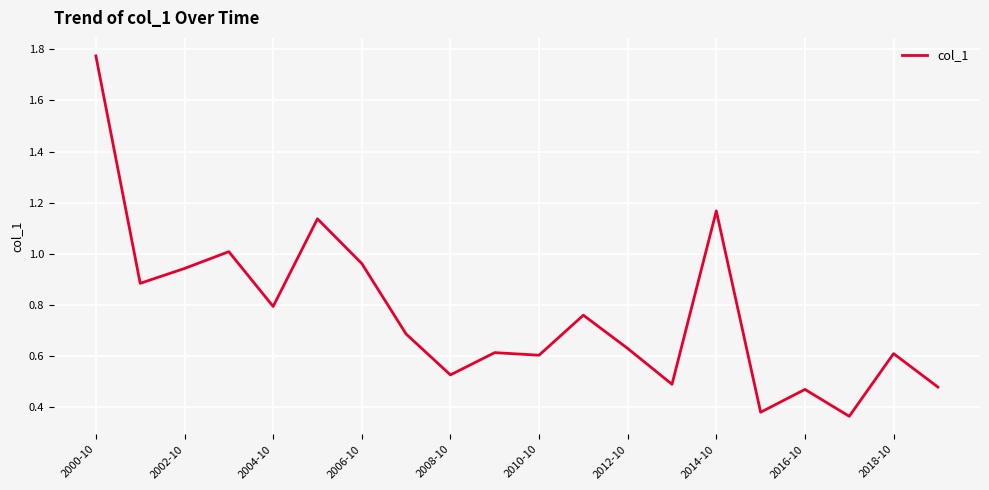

What is the difference between the maximum and minimum values?

1.4